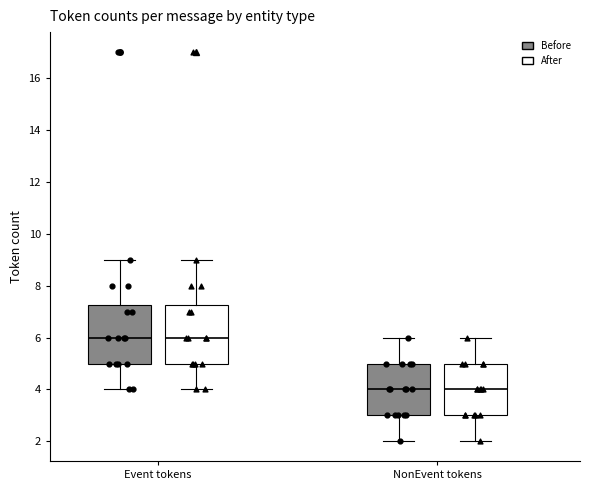

Where is the upper edge of the box for Event tokens (After) on the y-axis? The values are not printed on the chart, so give them approximately, as read against the axis.

7.2